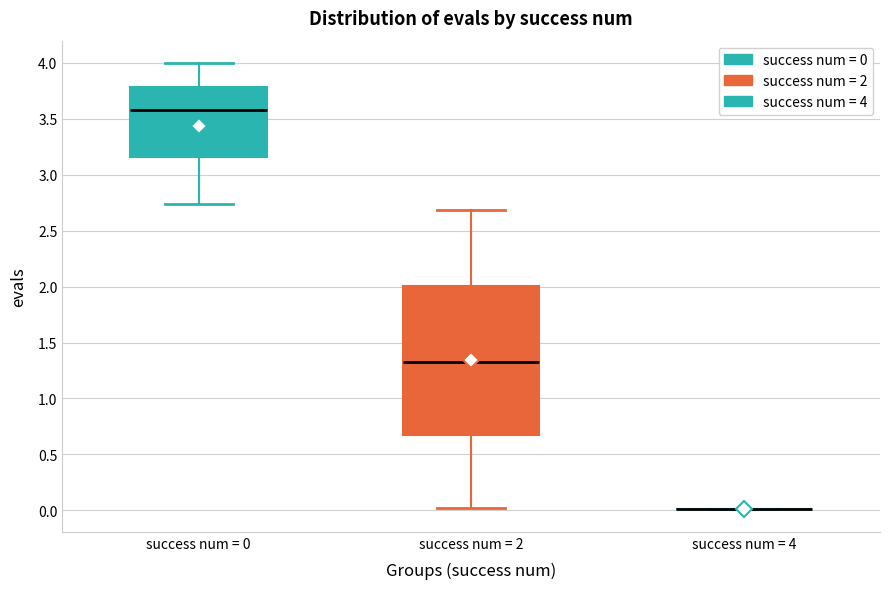

Reading left to right, transcribe this box plot: for each box, give where its median line is, the range the box spans, and where its two whiskers end, as read against the y-axis. The values are not printed on the chart, so give them approximately, as read against the axis.

success num = 0: median 3.60, box 3.15 to 3.80, whiskers 2.75 to 4.00
success num = 2: median 1.35, box 0.70 to 2.00, whiskers 0.00 to 2.70
success num = 4: box collapsed to a line at 0.00, whiskers 0.00 to 0.00